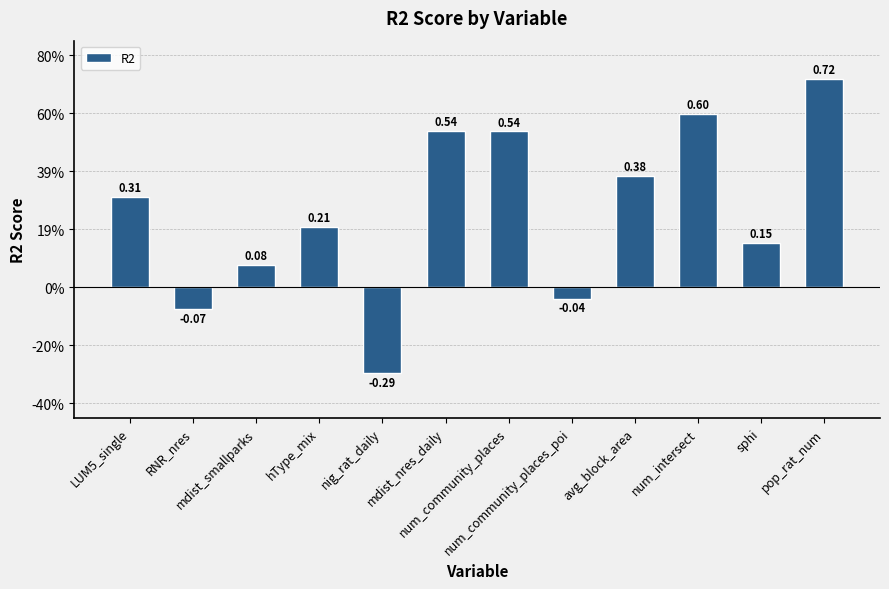

Does the chart contain any negative values?

Yes